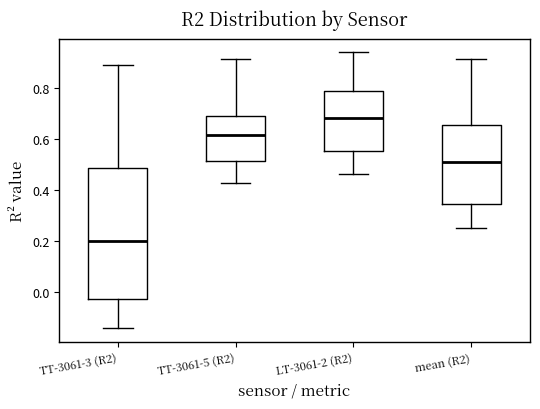

Reading left to right, transcribe this box plot: for each box, give where its median line is, the range the box spans, and where its two whiskers end, as read against the y-axis. The values are not printed on the chart, so give them approximately, as read against the axis.

TT-3061-3 (R2): median 0.20, box -0.02 to 0.48, whiskers -0.14 to 0.88
TT-3061-5 (R2): median 0.62, box 0.52 to 0.70, whiskers 0.42 to 0.92
LT-3061-2 (R2): median 0.68, box 0.56 to 0.78, whiskers 0.46 to 0.94
mean (R2): median 0.52, box 0.34 to 0.66, whiskers 0.26 to 0.92